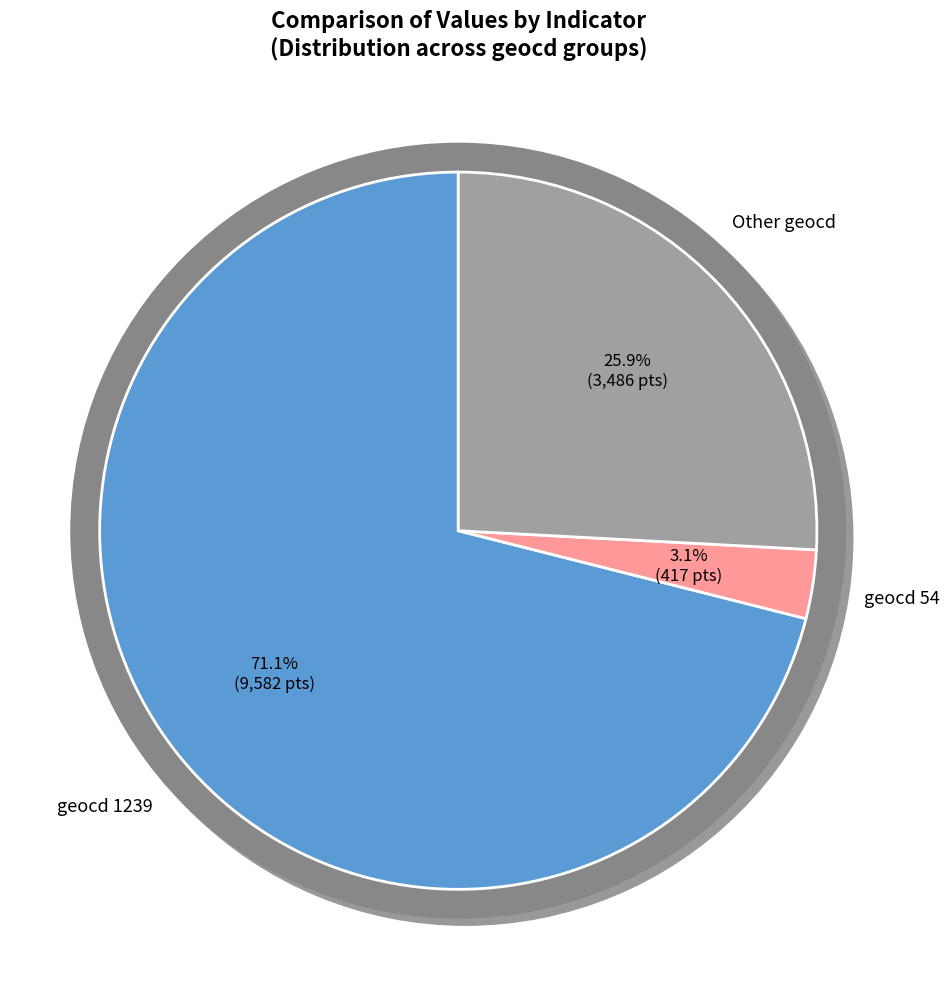

What is the change in value from 1293 to 54?

-9165